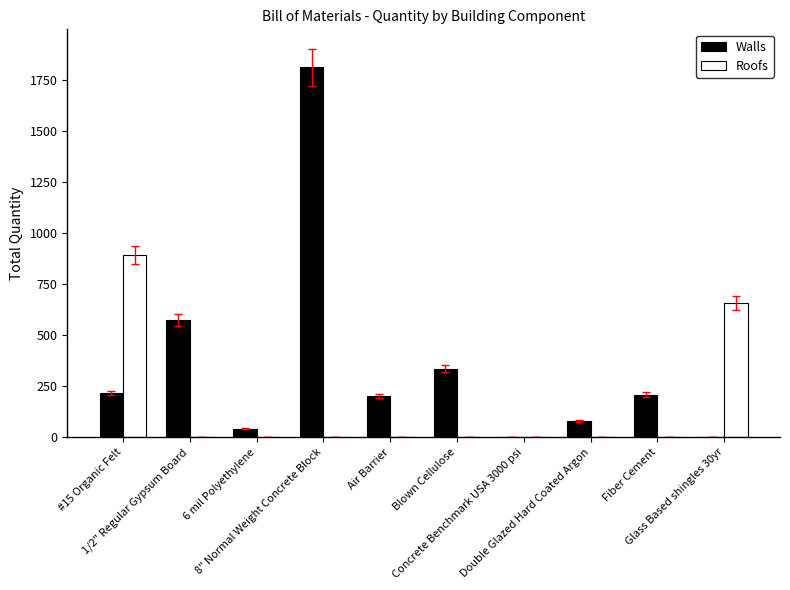

At which label does Roofs reach its peak?

#15 Organic Felt